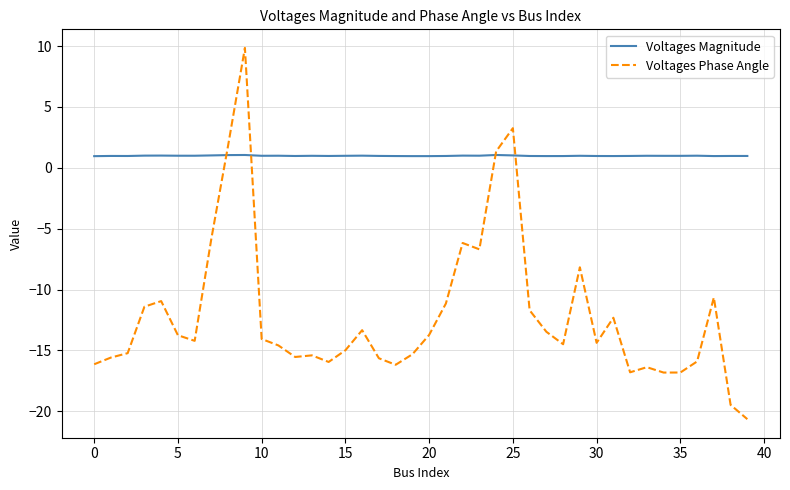

Rank the series by their maximum value, from lowest to highest.

Voltages Magnitude, Voltages Phase Angle